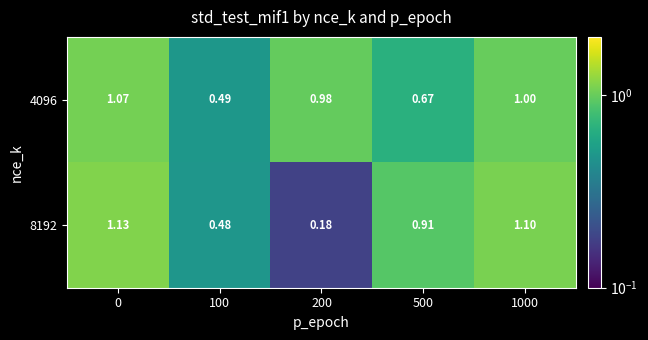

Is the value of 8192 at 0 greater than the value of 4096 at 1000?

Yes